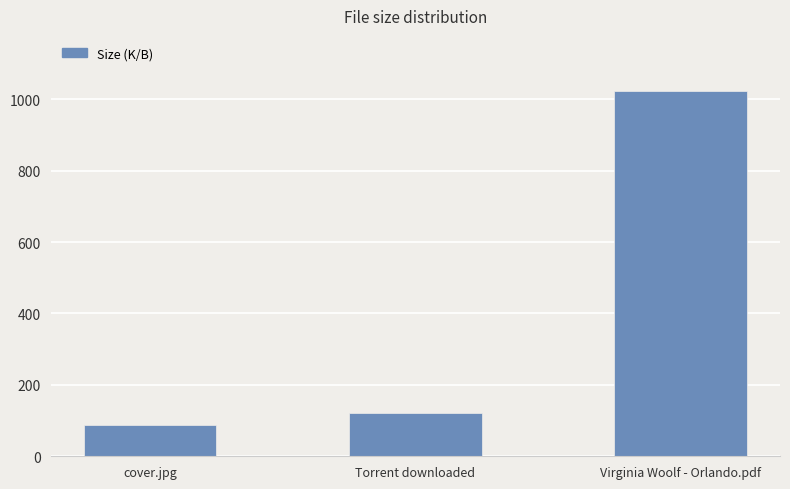

Where is the data nearest to the value 555?

Torrent downloaded